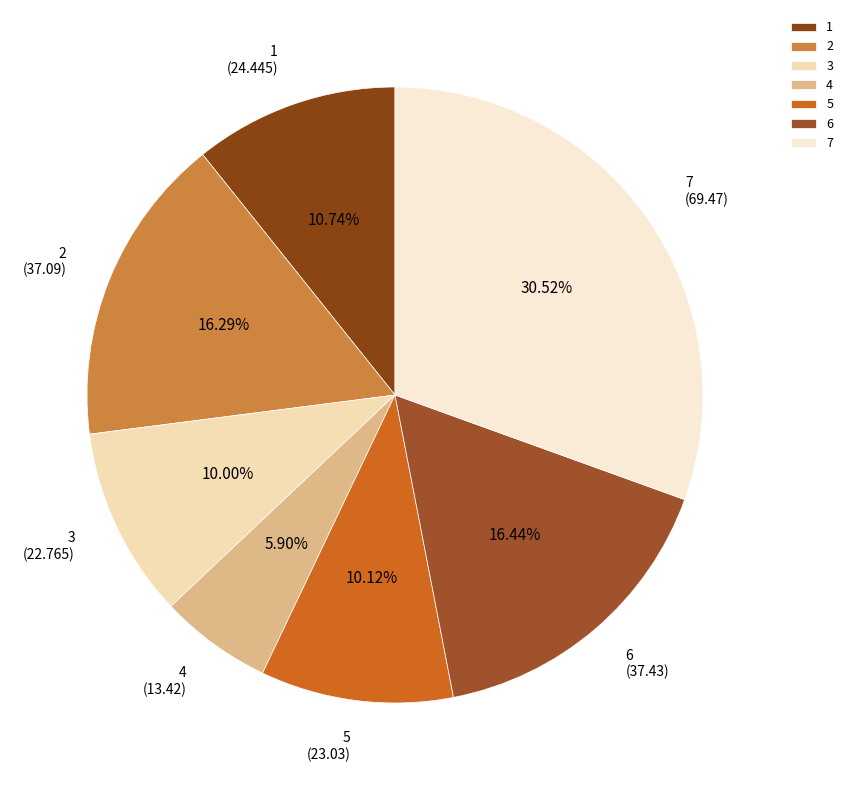

What percentage is the 2 slice, to the nearest percent?

16%